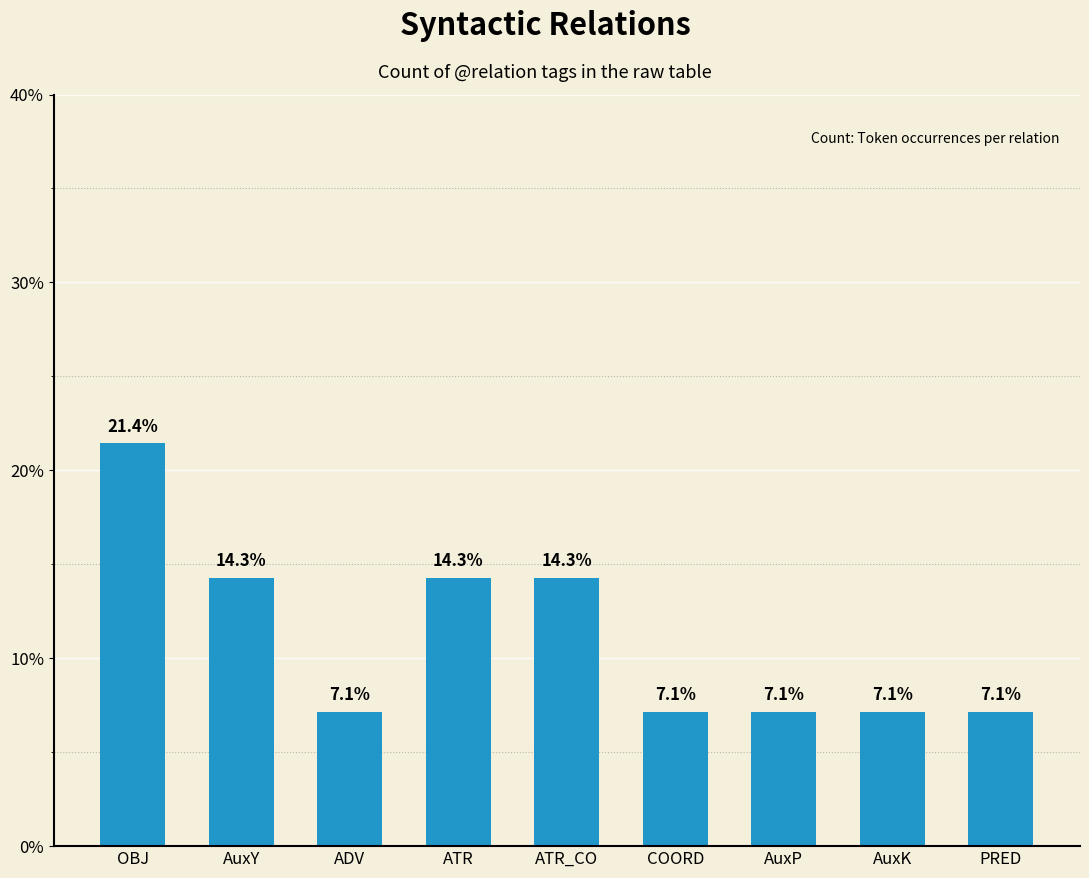

Reading right to left, list all the values displayed in this chart.

PRED=7.1	AuxK=7.1	AuxP=7.1	COORD=7.1	ATR_CO=14.3	ATR=14.3	ADV=7.1	AuxY=14.3	OBJ=21.4